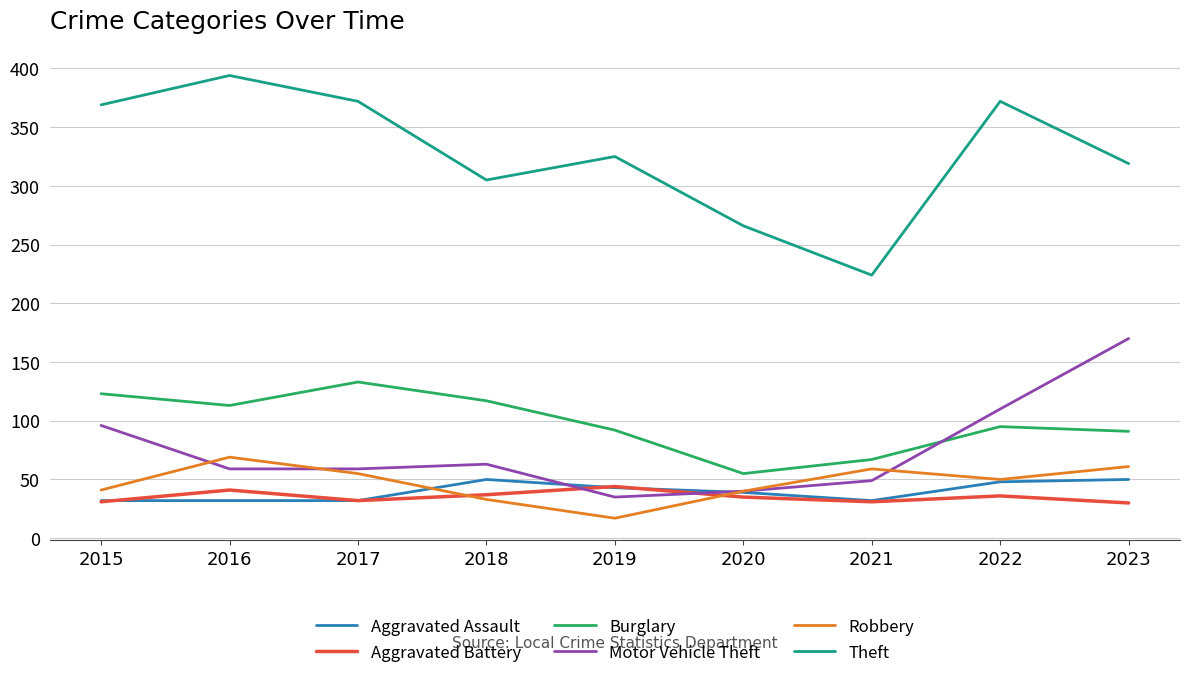

At how many categories does at least one series exceed 259?

8